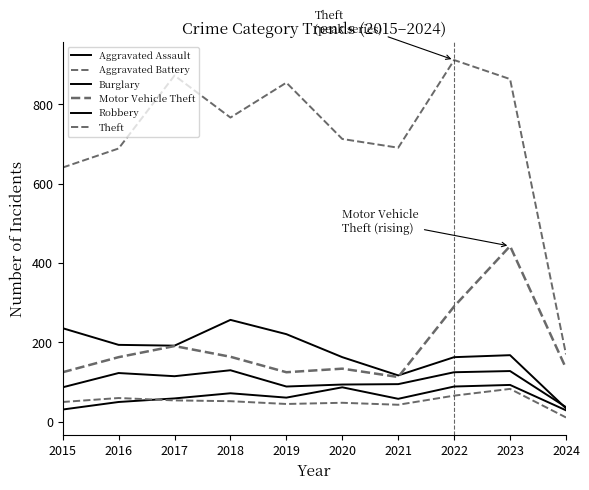

How many interior local peaks does the Theft series have?

3